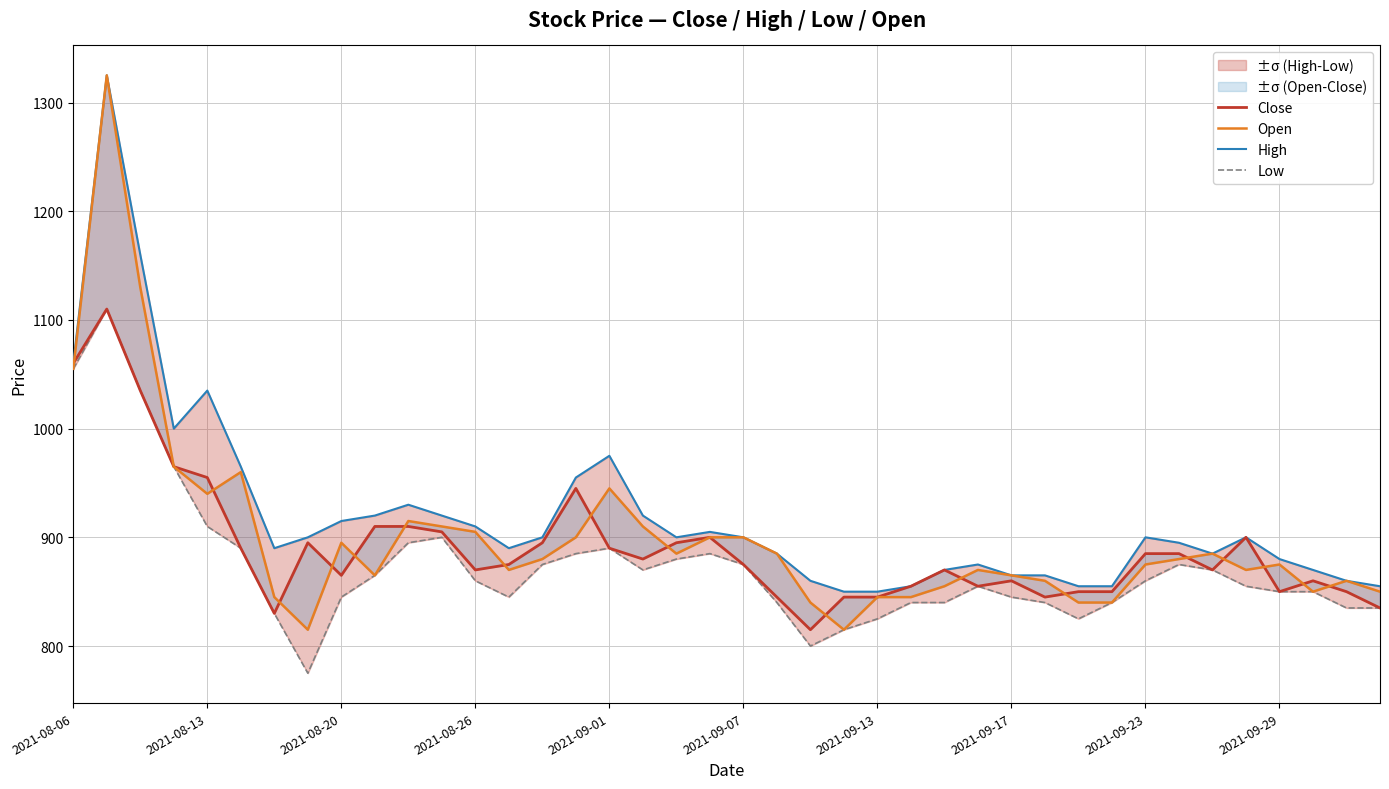

Rank the series by their average value, from lowest to highest.

Low, Close, Open, High